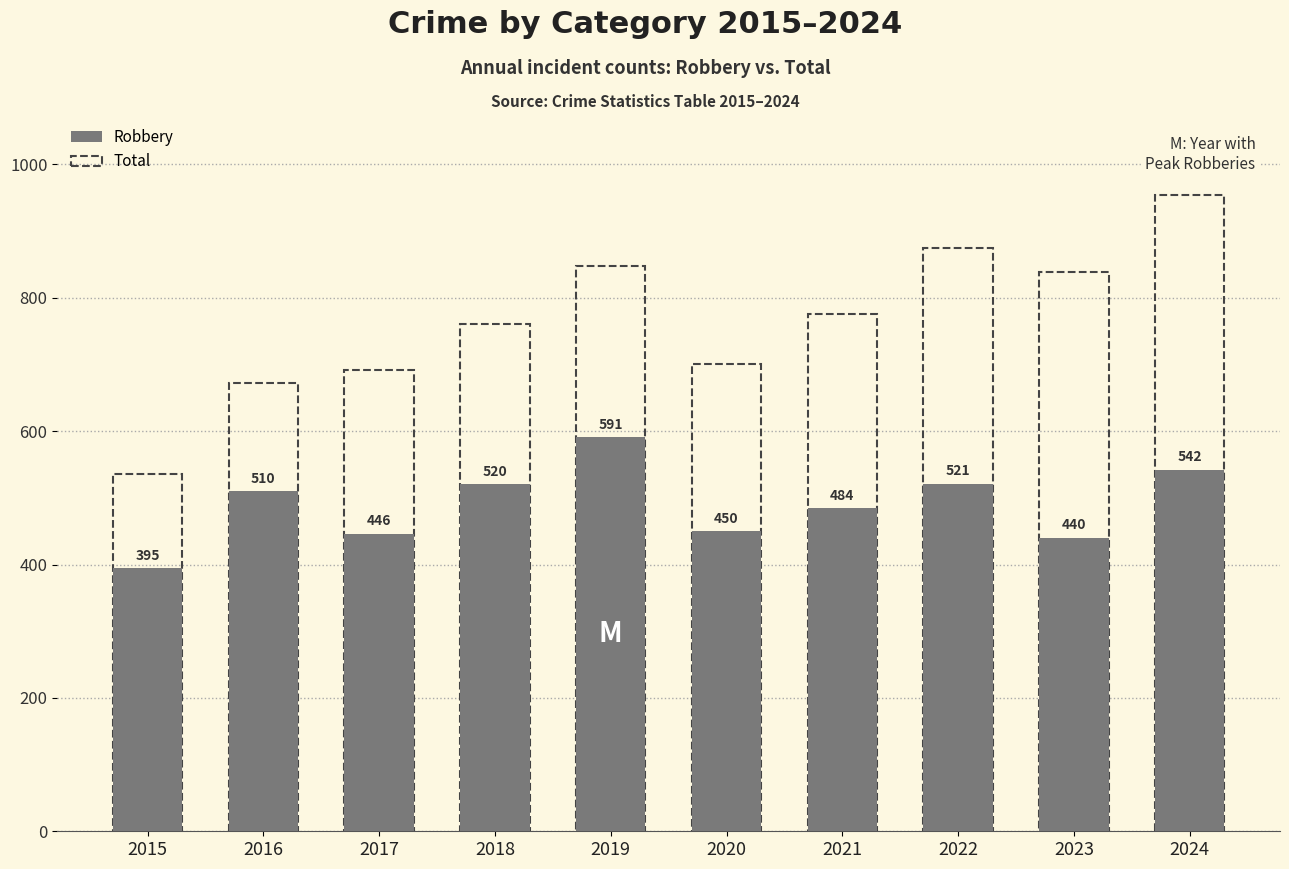

Where is Total nearest to the value 744?

2018